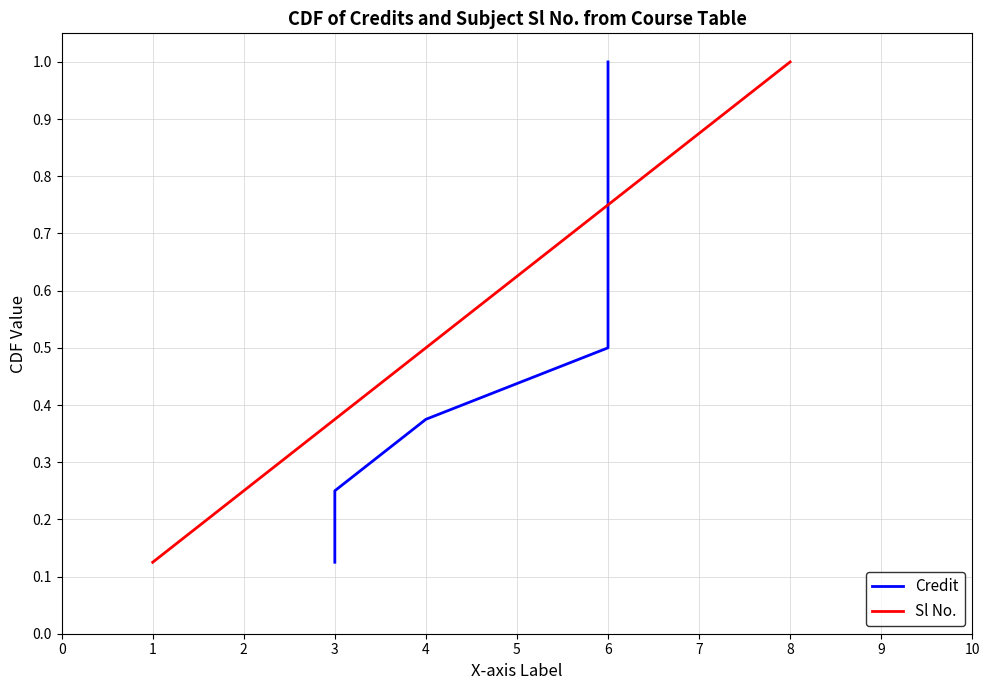

Is it true that Sl No. equals 0.4 at 2?

False